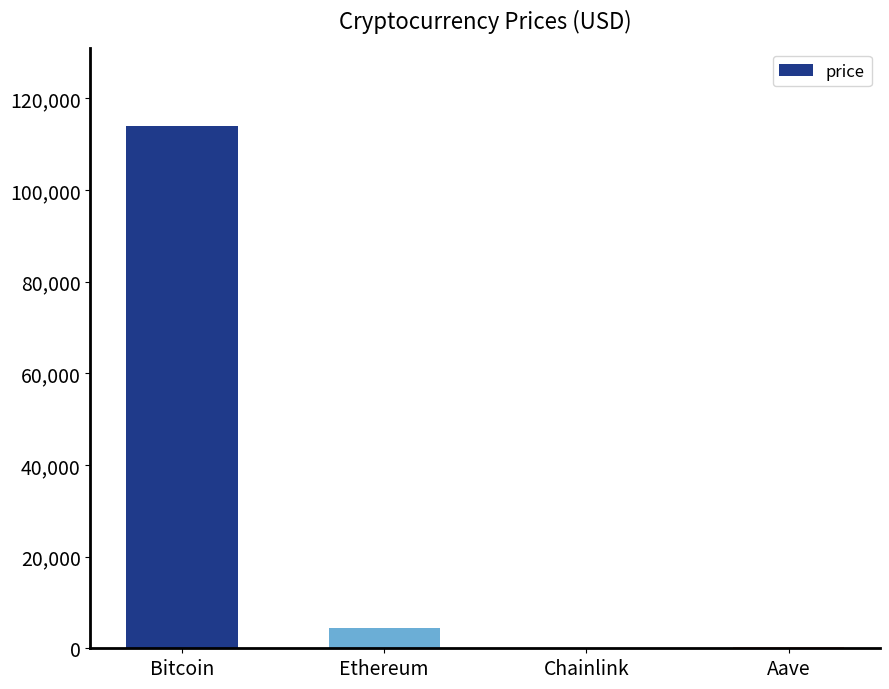

What is the change in value from Bitcoin to Ethereum?

-109585.2